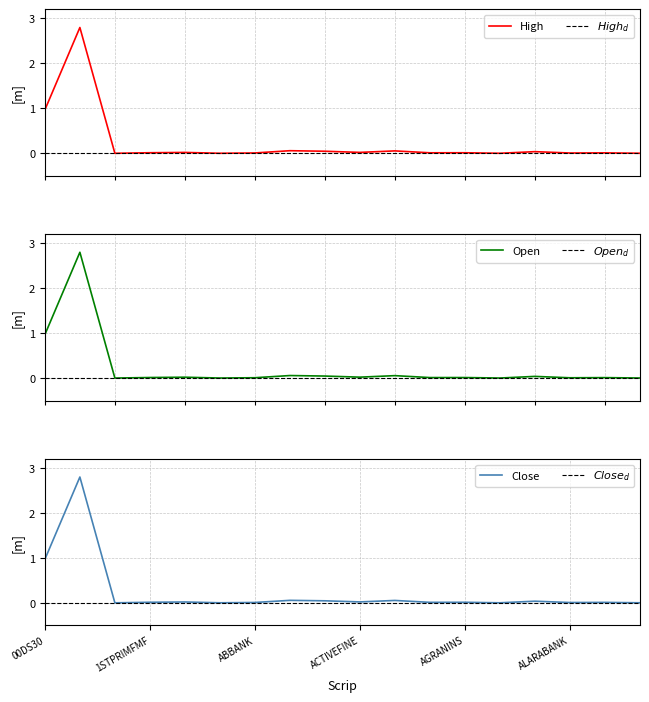

True or false: Close and Open cross at least once.

True